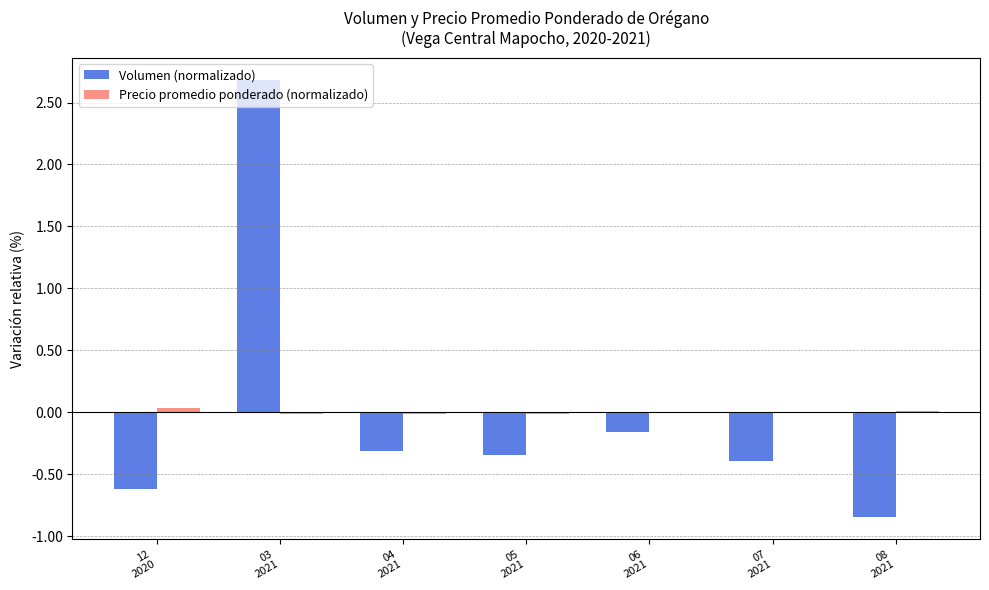

How many groups of bars are there?

7